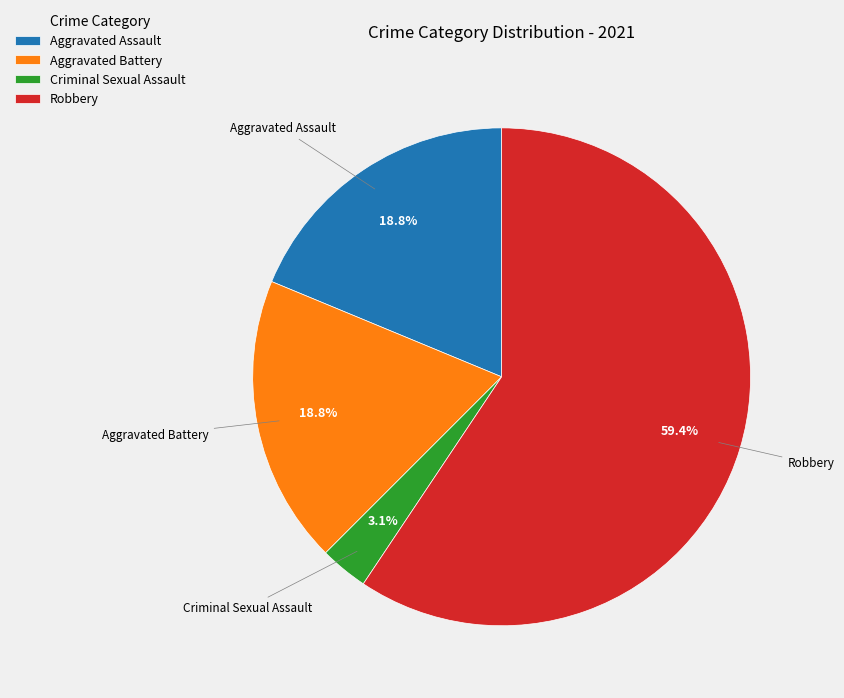

True or false: Robbery accounts for 59% of the total.

True